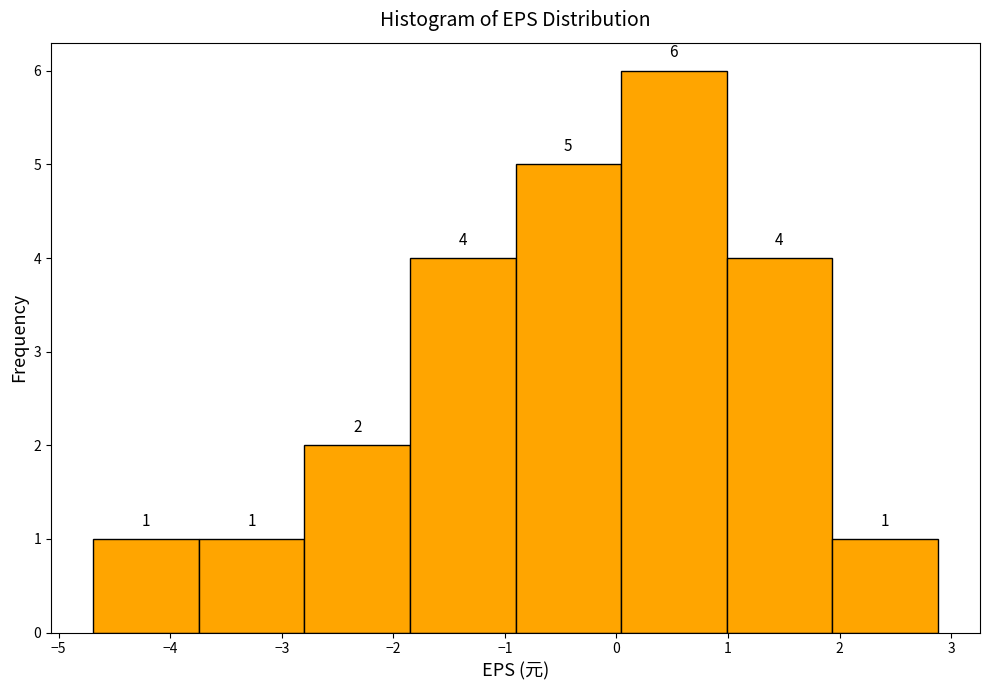

How tall is the bar that spans 1.9 to 2.9 on the x-axis? The bar edges are not printed on the chart, so give them approximately, as read against the axis.

1